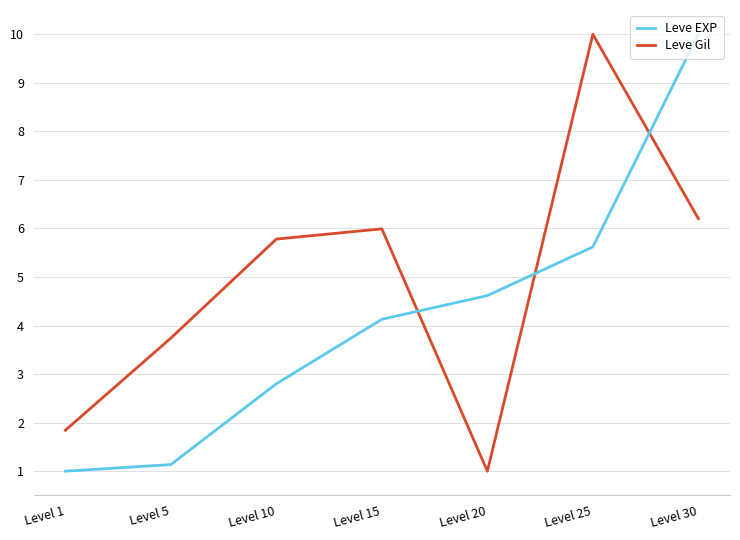

Reading right to left, list all the values displayed in this chart.

Leve EXP: 10.0	5.6	4.6	4.1	2.8	1.1	1.0
Leve Gil: 6.2	10.0	1.0	6.0	5.8	3.7	1.8